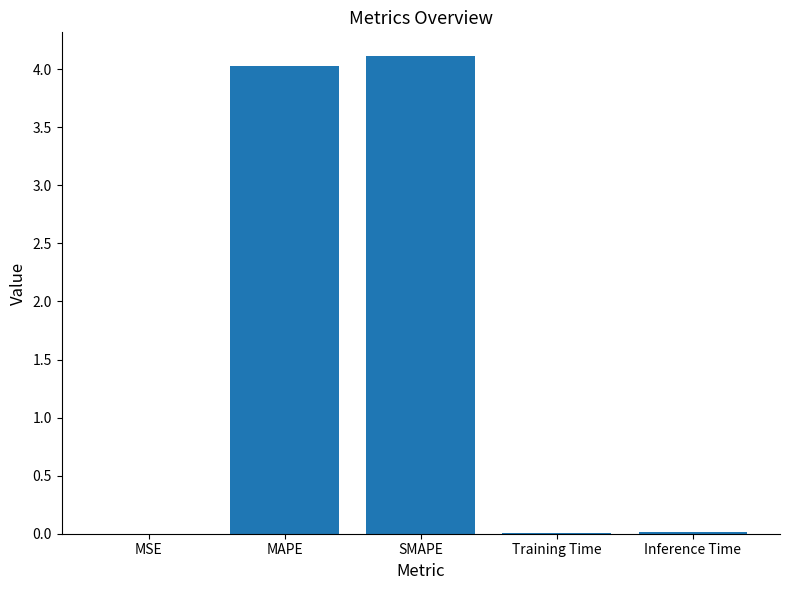

What is the sum of all values?

8.2